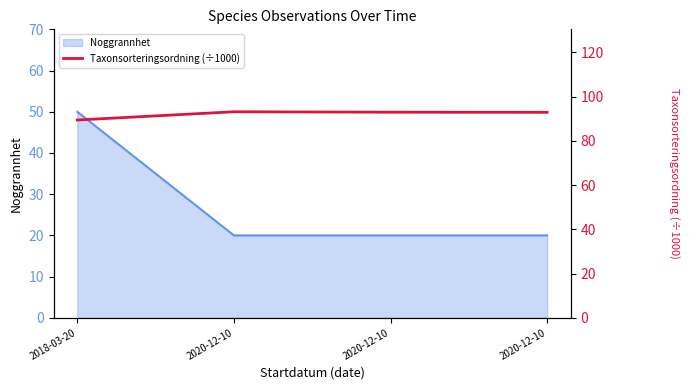

Reading left to right, extract all data points from this chart.

2018-03-20=89.4	2020-12-10=93.1	2020-12-10=92.9	2020-12-10=92.9